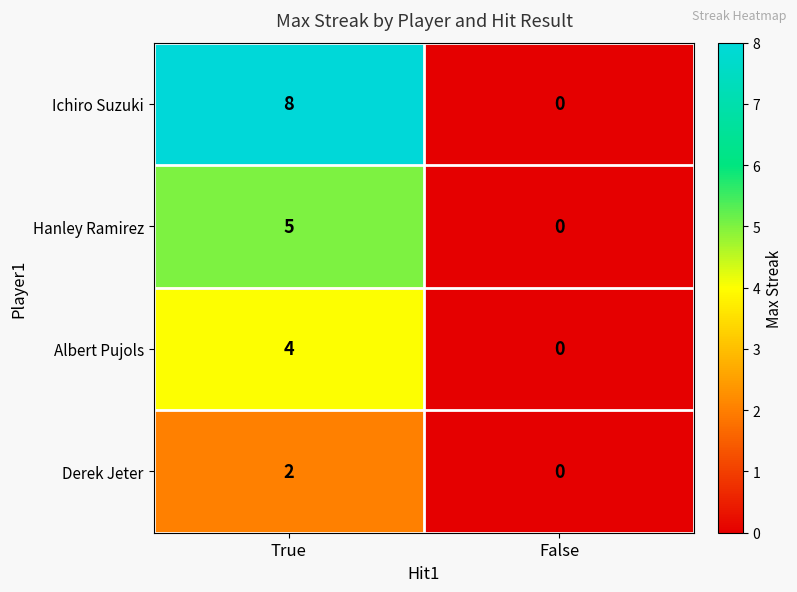

Between True and False, which series saw the biggest shift?

Ichiro Suzuki